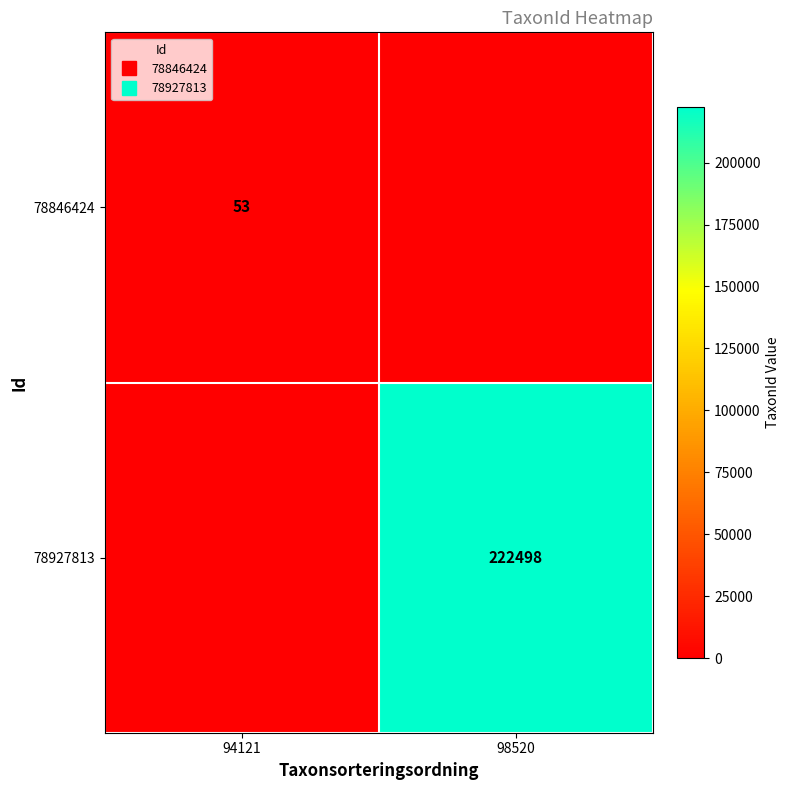

Count the 78846424 values in the range 0 to 53.

2